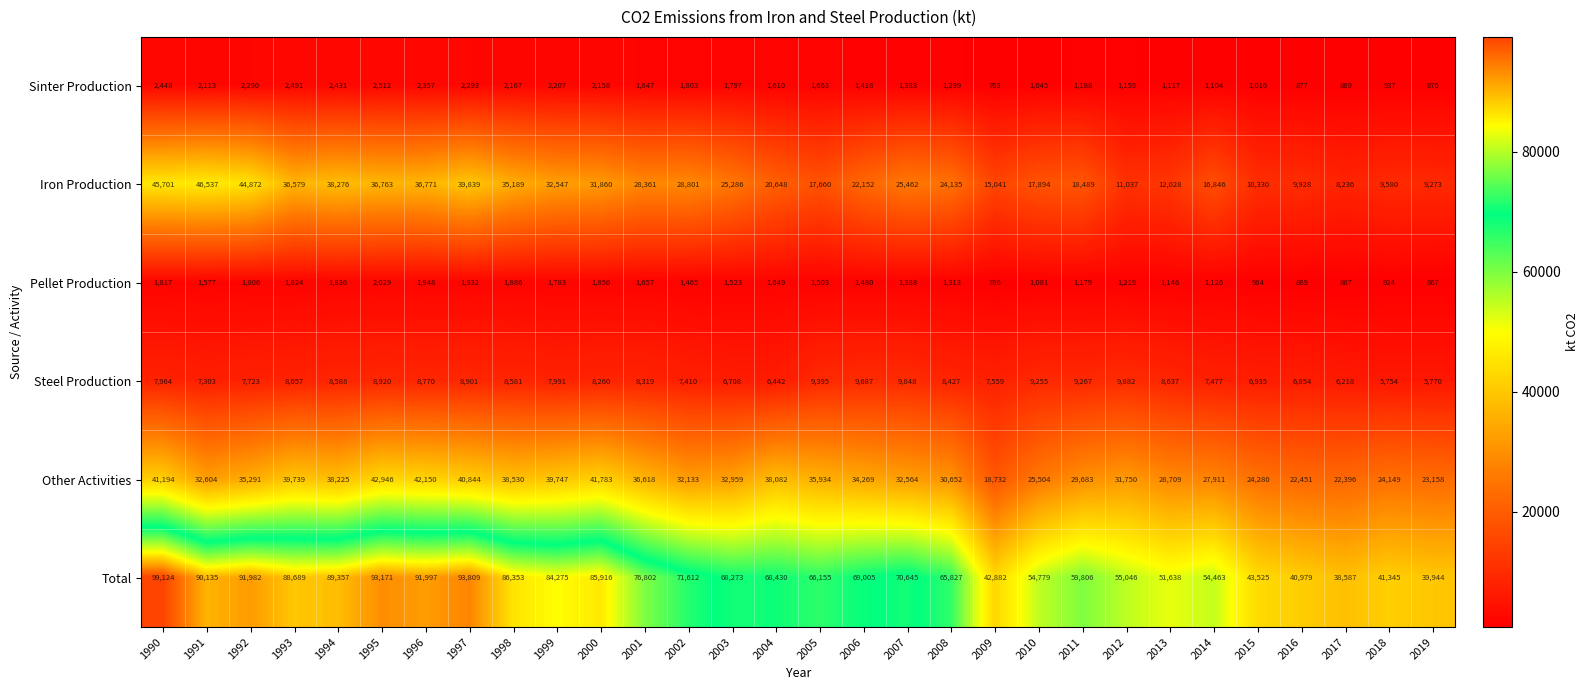

Which label corresponds to the smallest value in the chart?

2009